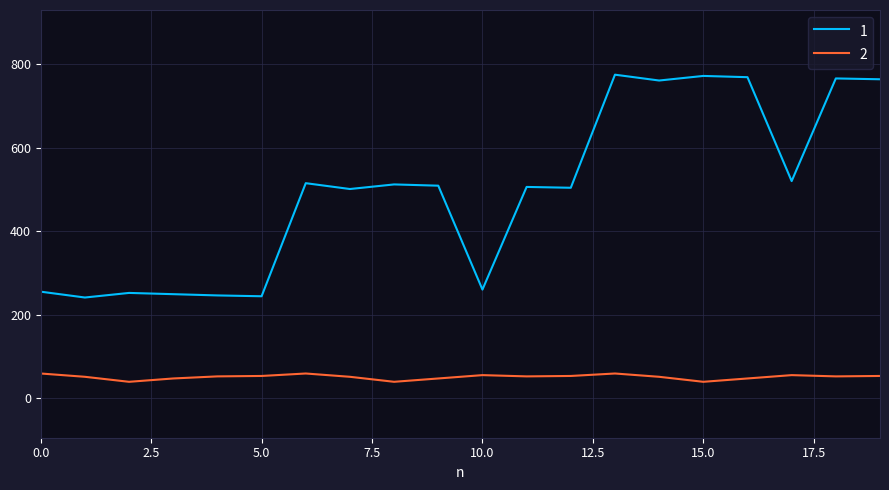

What is the difference between the maximum and minimum values in the 1 series?

534.0